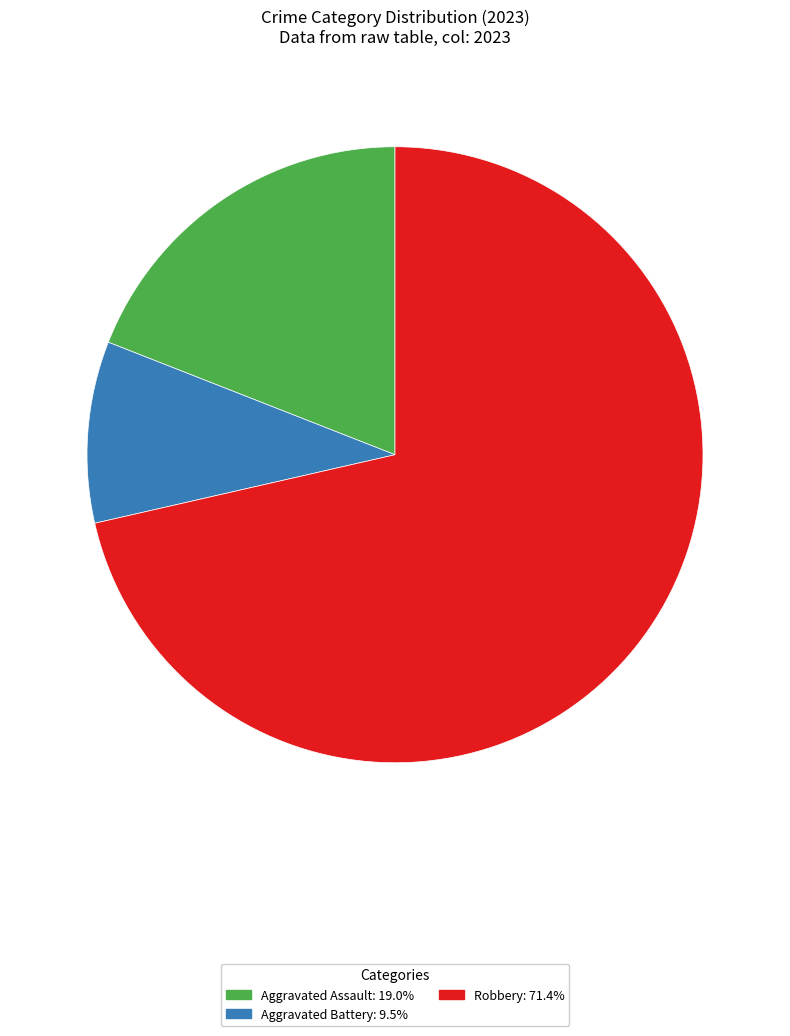

Does any single category account for the majority?

Yes